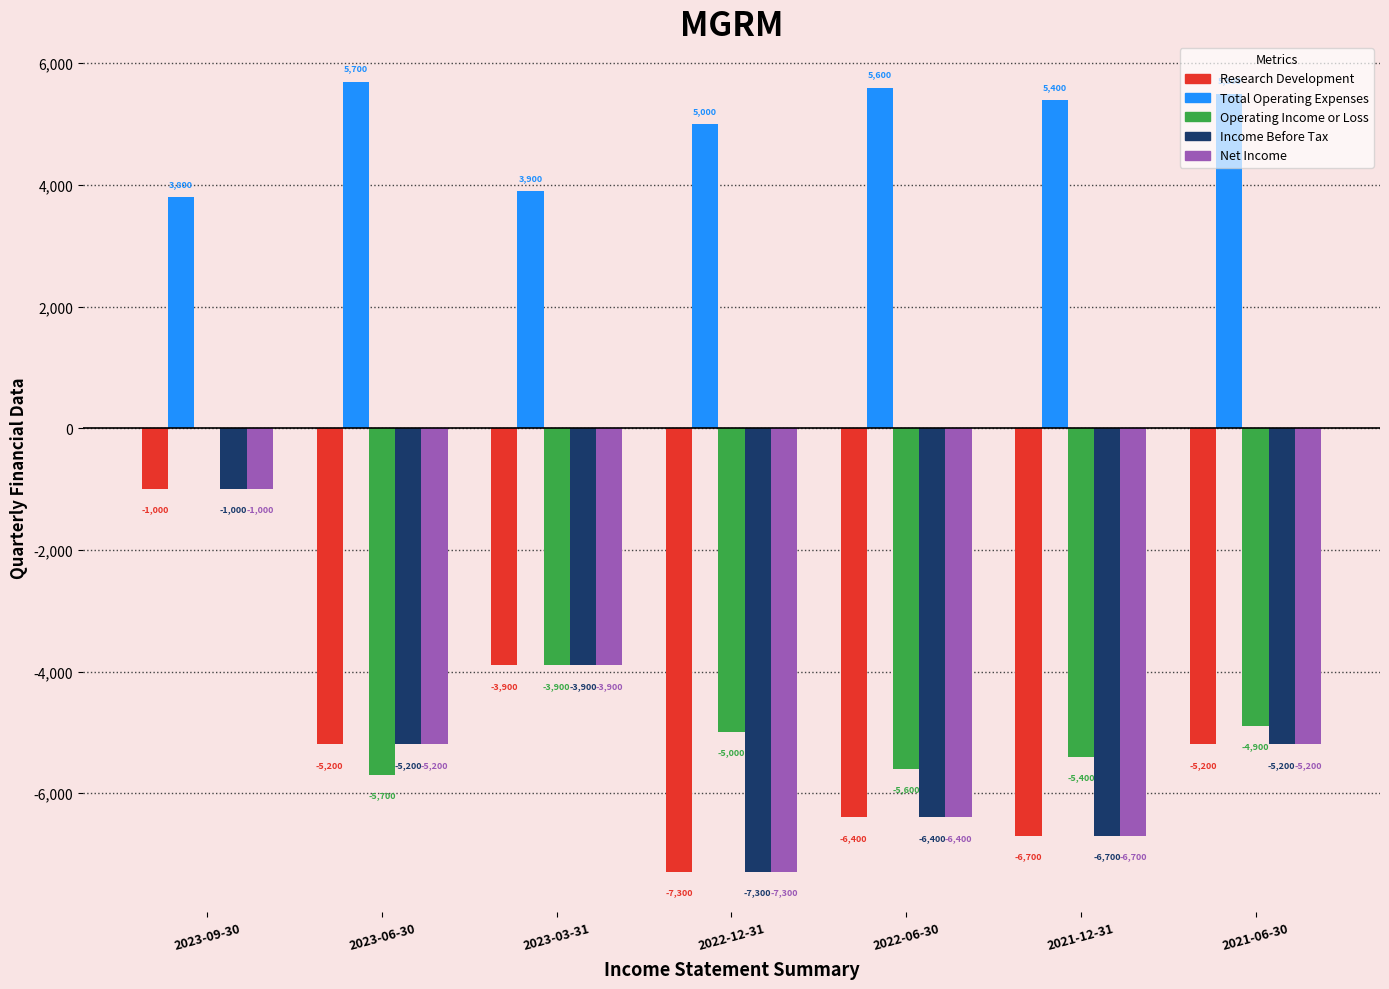

True or false: Total Operating Expenses has a value of 3900 at 2023-03-31.

True